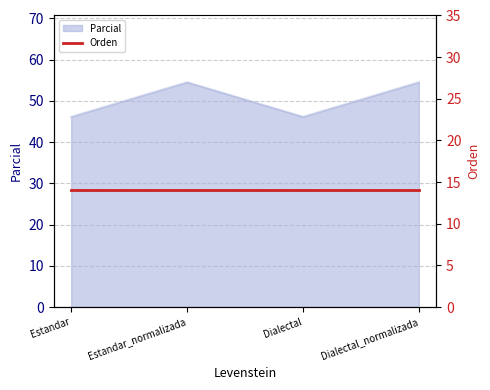

Approximately how many times larger is the value at Estandar_normalizada compared to Dialectal_normalizada?

1.0